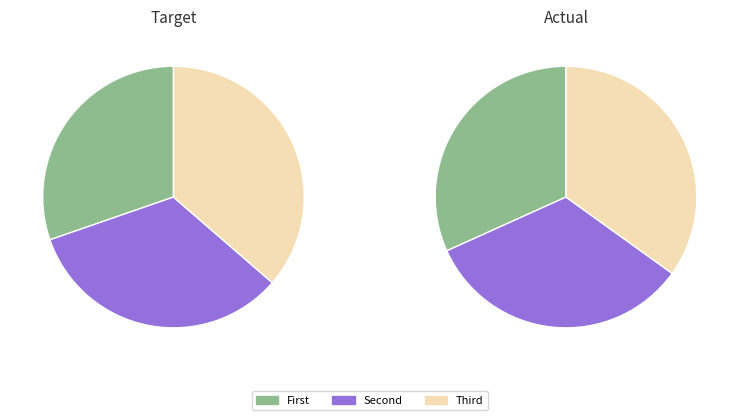

Count the number of slices in the pie.

3